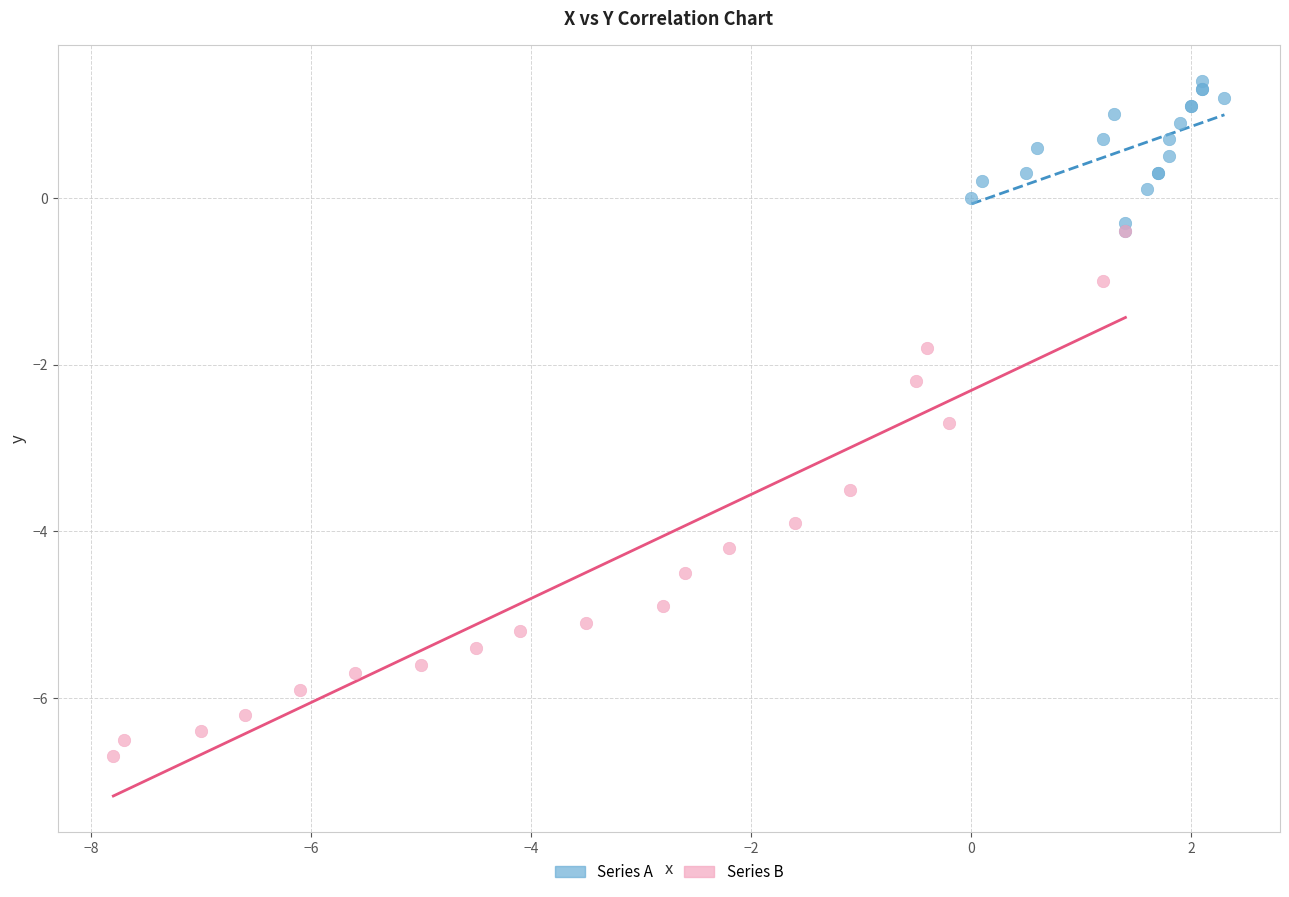

Which series reaches the minimum Y coordinate?

Series B